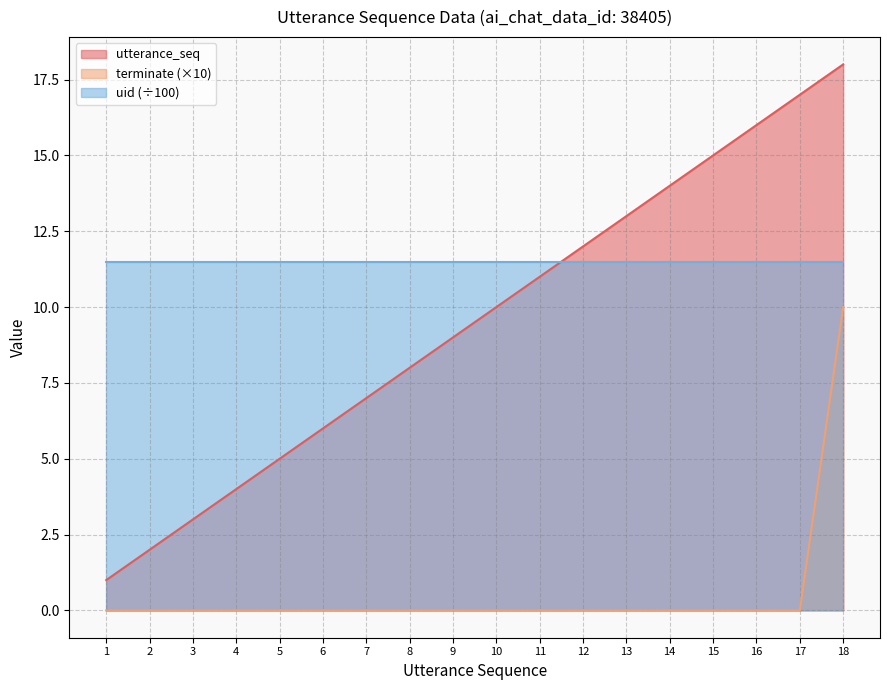

The terminate series shows 0 at 3. True or false?

True